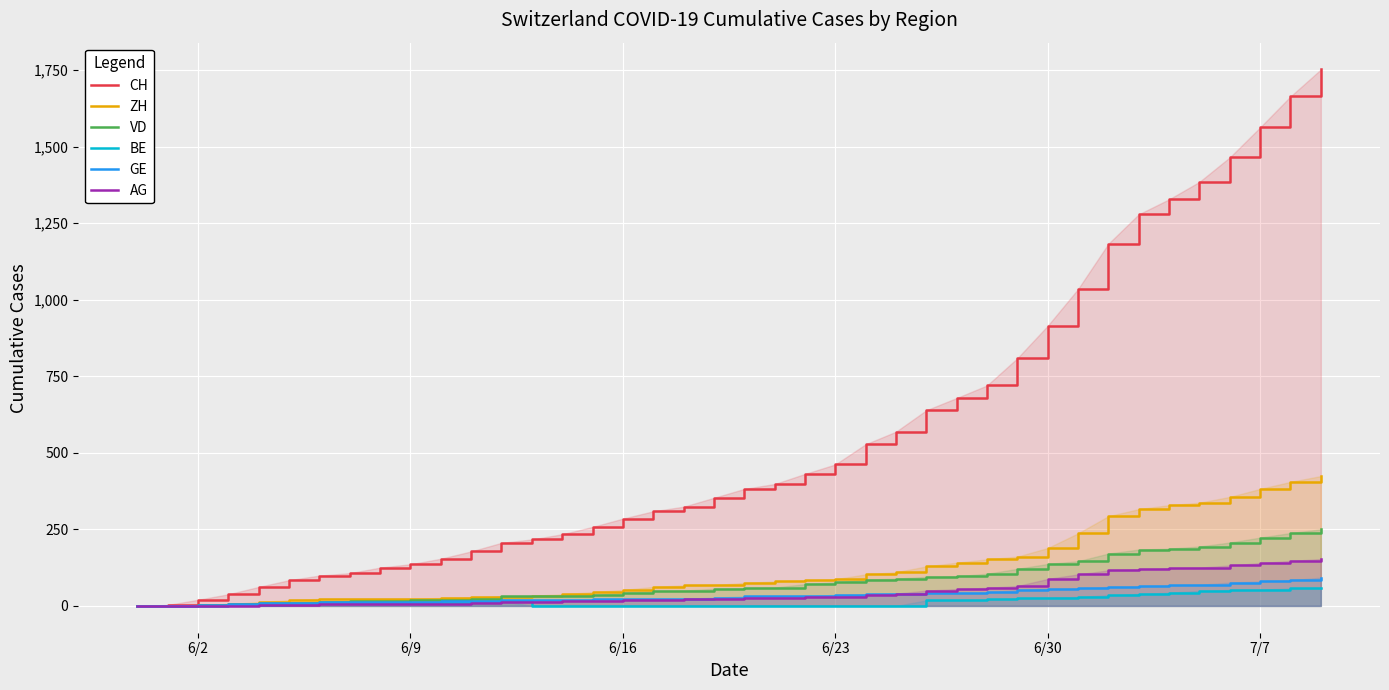

What is the greatest value displayed?

1752